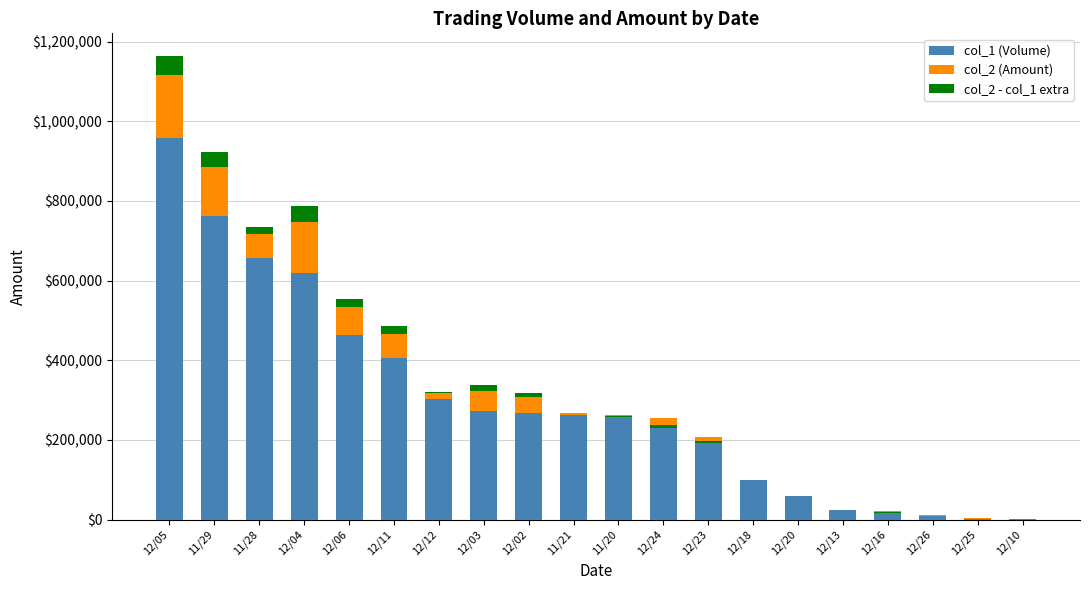

Read the col_1 (Volume) value at 12/05, to the nearest 50.

958000